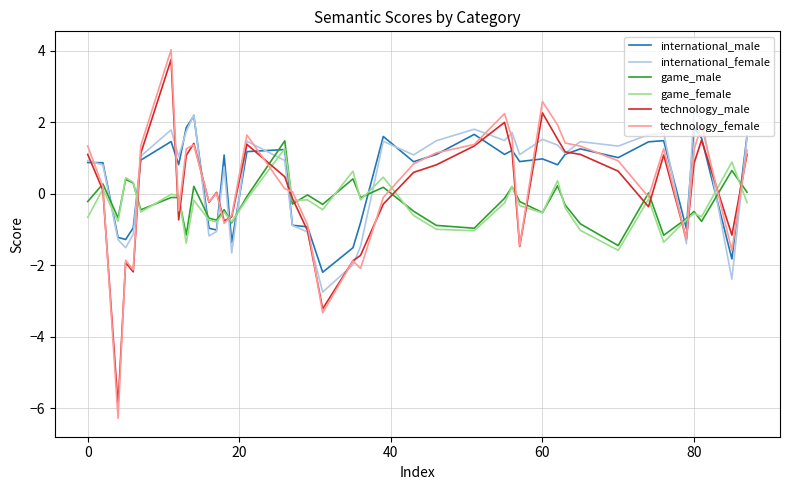

How many times do game_male and international_female cross each other?

12